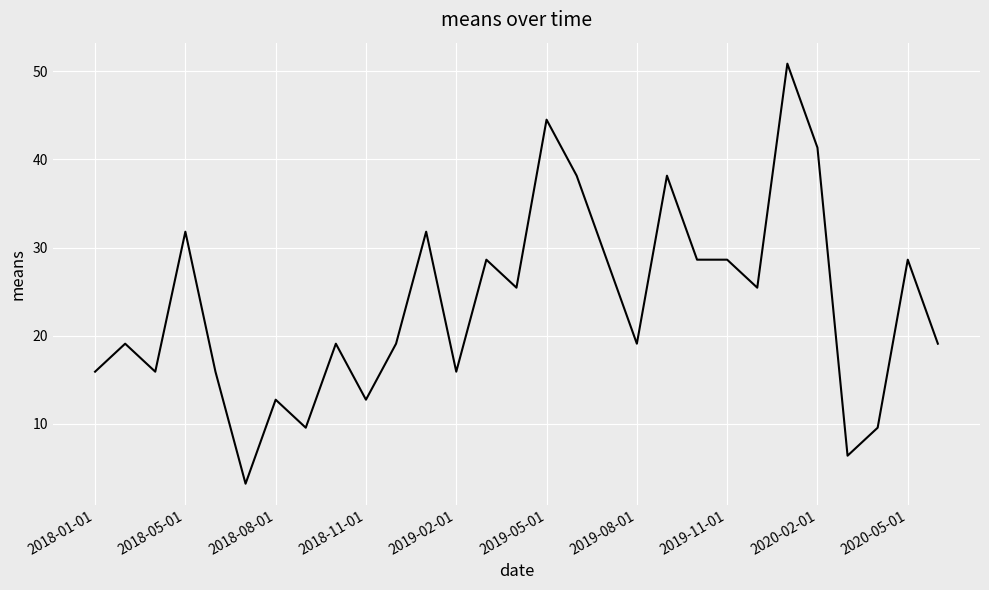

What is the difference between the maximum and minimum values?

47.7